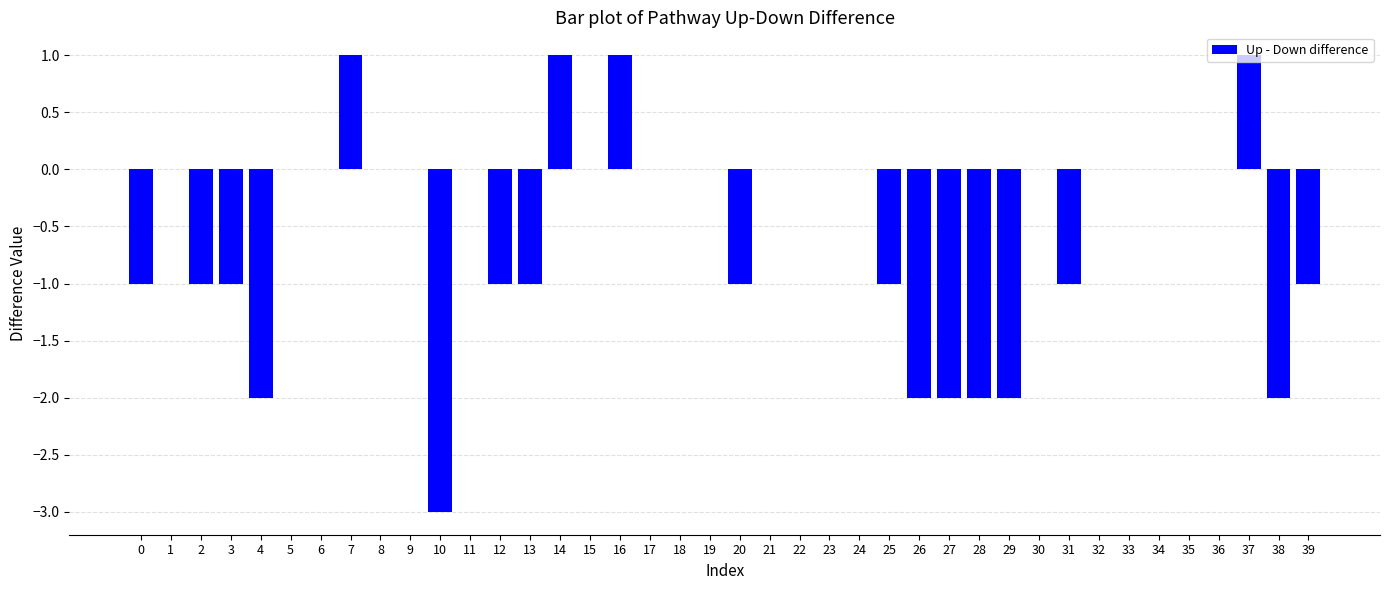

Are the bars grouped side by side (vs. stacked)?

No